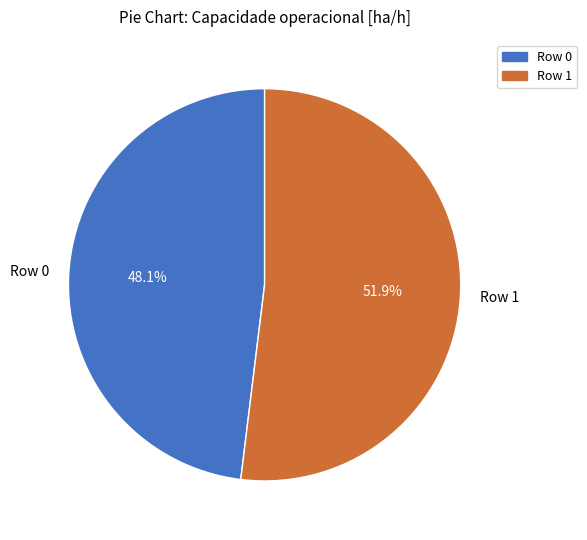

Which category has the biggest portion of the pie?

Row 1